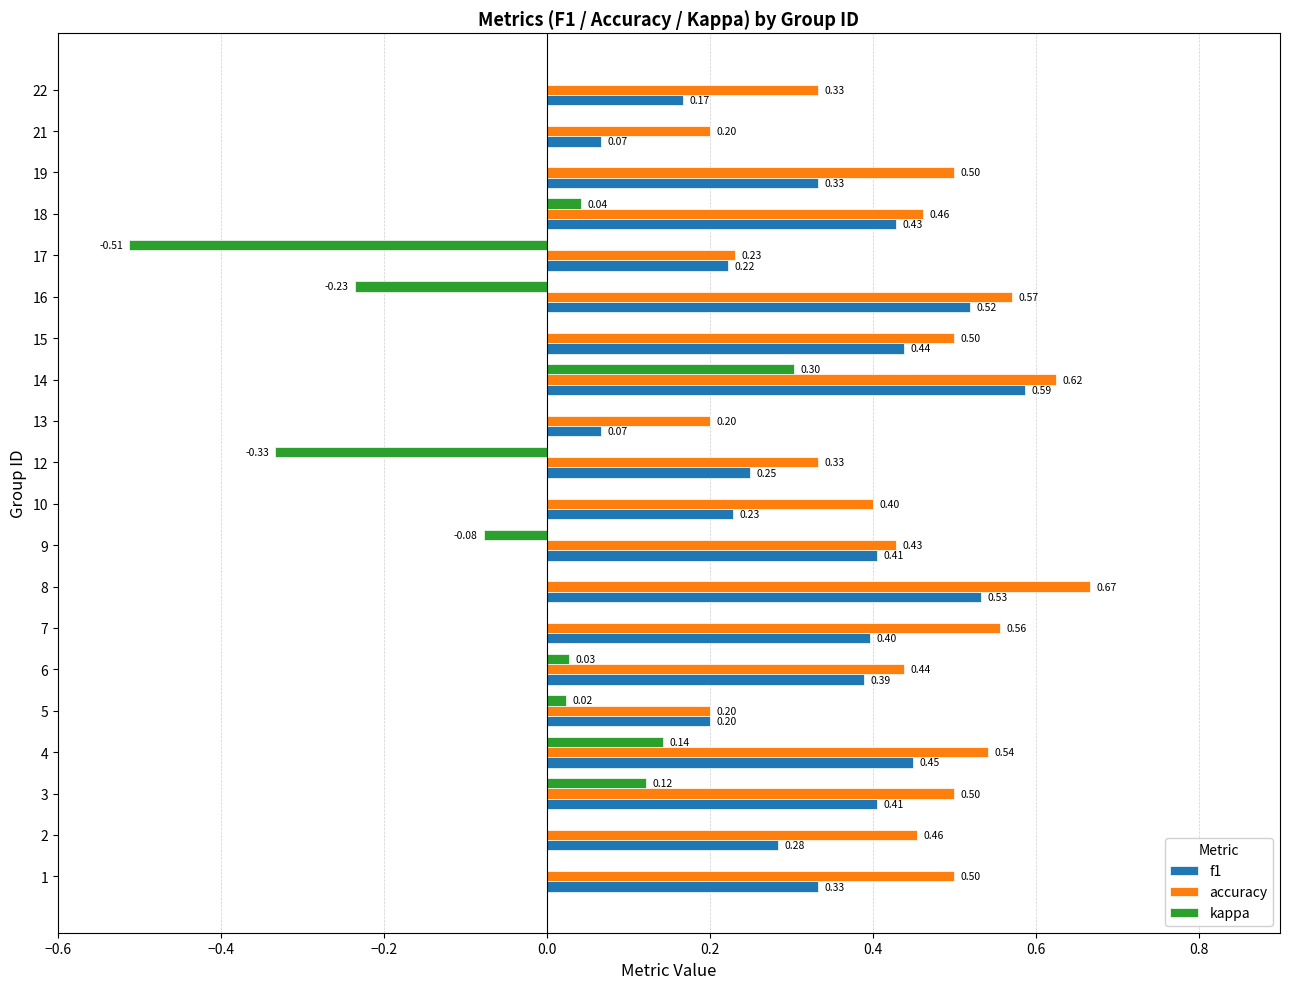

How many values in the kappa series are below 0?

4